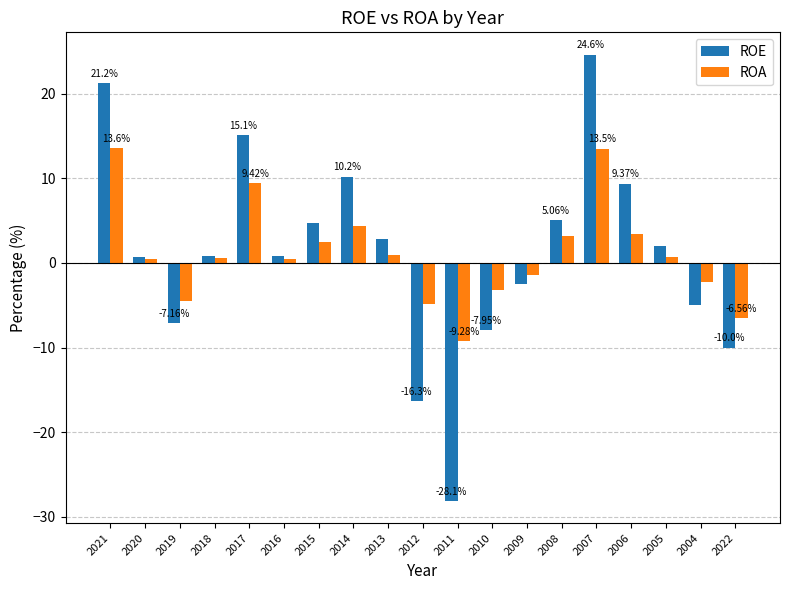

What are all the series names shown in the legend?

ROE, ROA